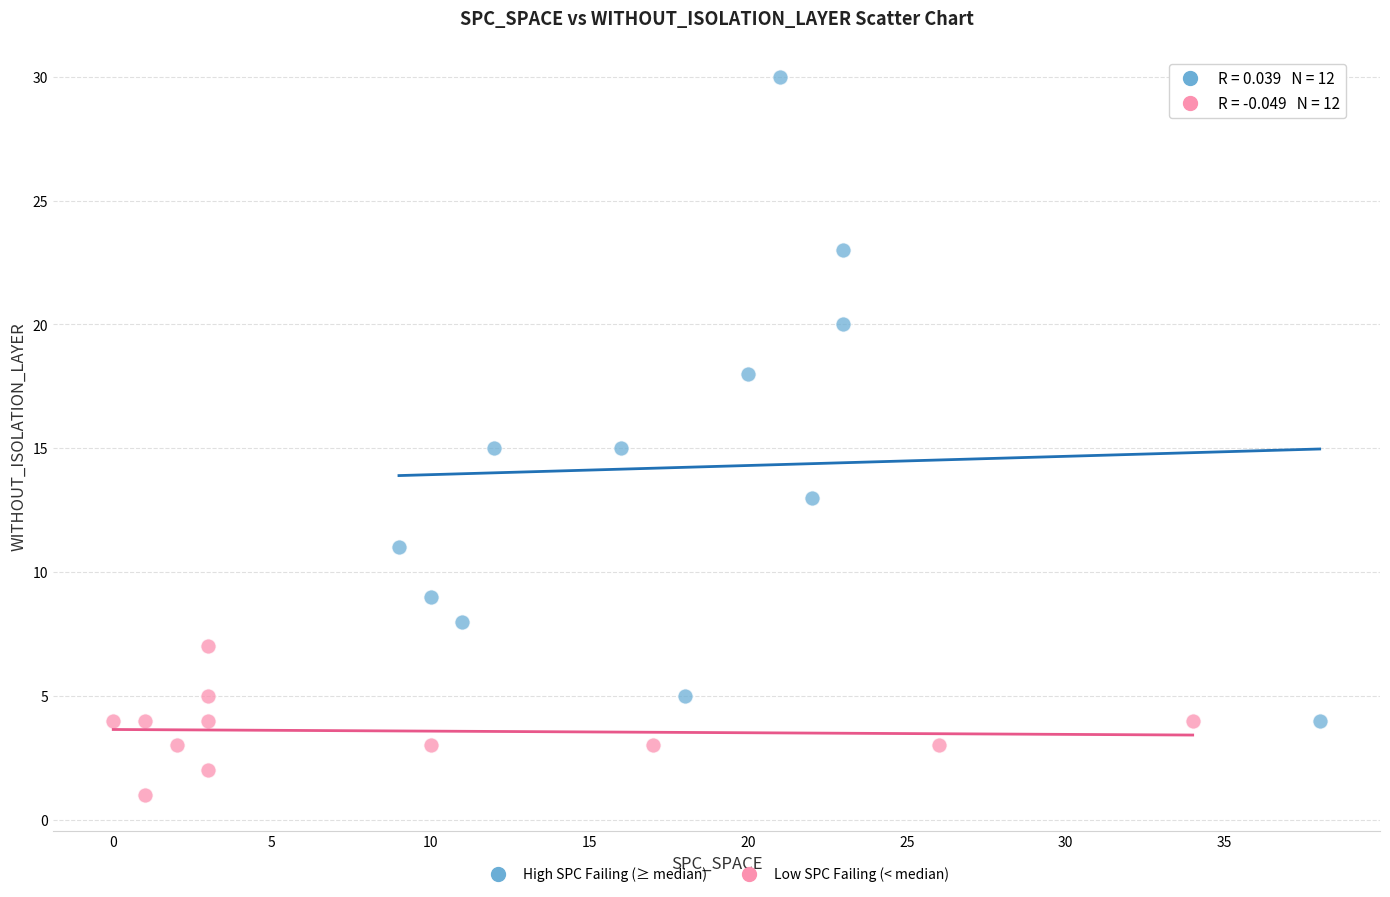

Which series reaches the maximum Y coordinate?

High SPC Failing (≥ median)